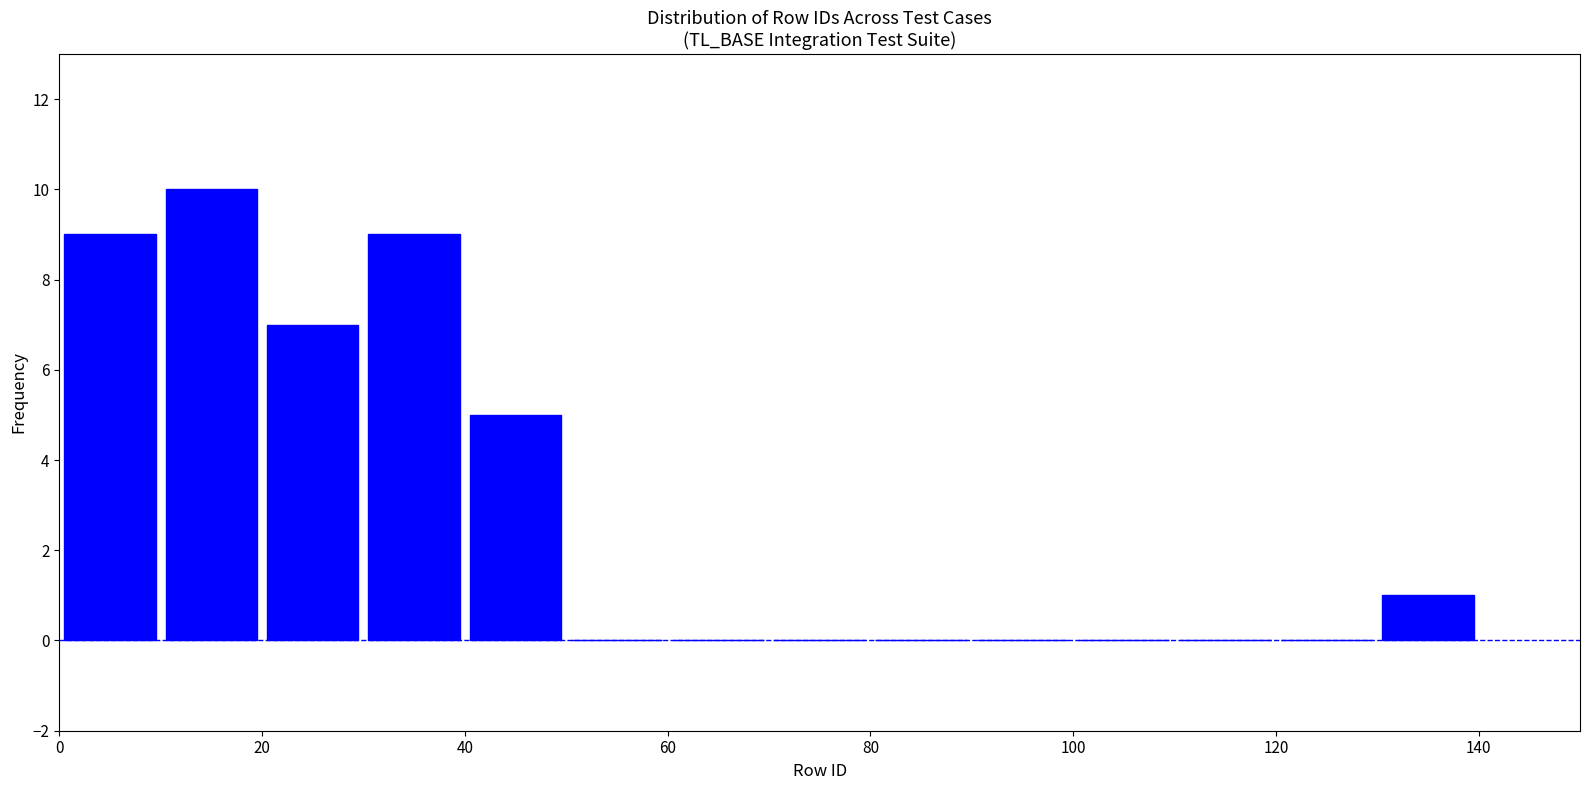

Reading left to right, transcribe this chart: for each bar, give the range it covers on the x-axis and its height. The values are not printed on the chart, so give them approximately, as read against the axis.

0 to 10: 9
10 to 20: 10
20 to 30: 7
30 to 40: 9
40 to 50: 5
50 to 60: 0
60 to 70: 0
70 to 80: 0
80 to 90: 0
90 to 100: 0
100 to 110: 0
110 to 120: 0
120 to 130: 0
130 to 140: 1